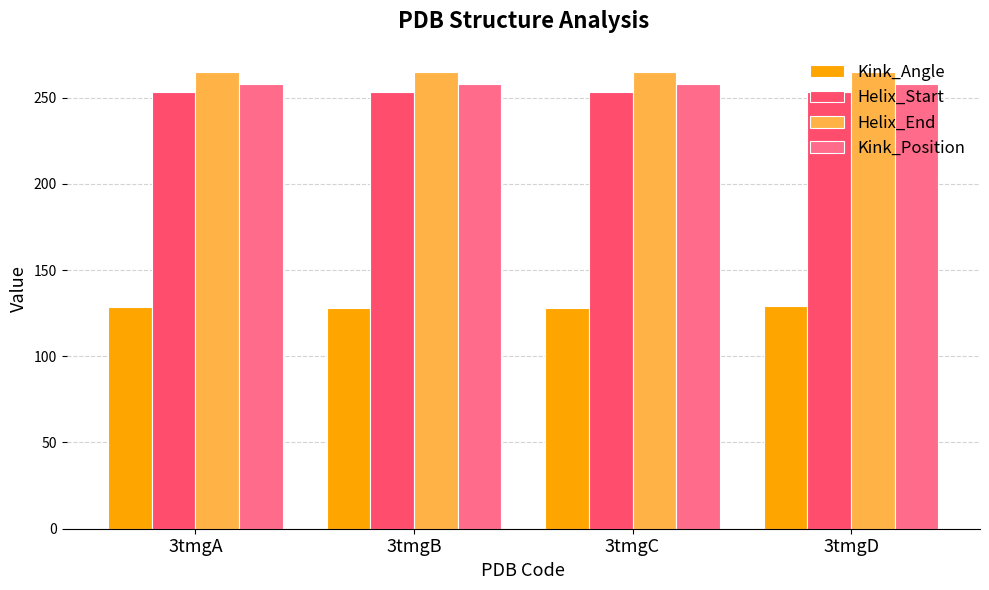

Which series has the largest total across all categories?

Helix_End